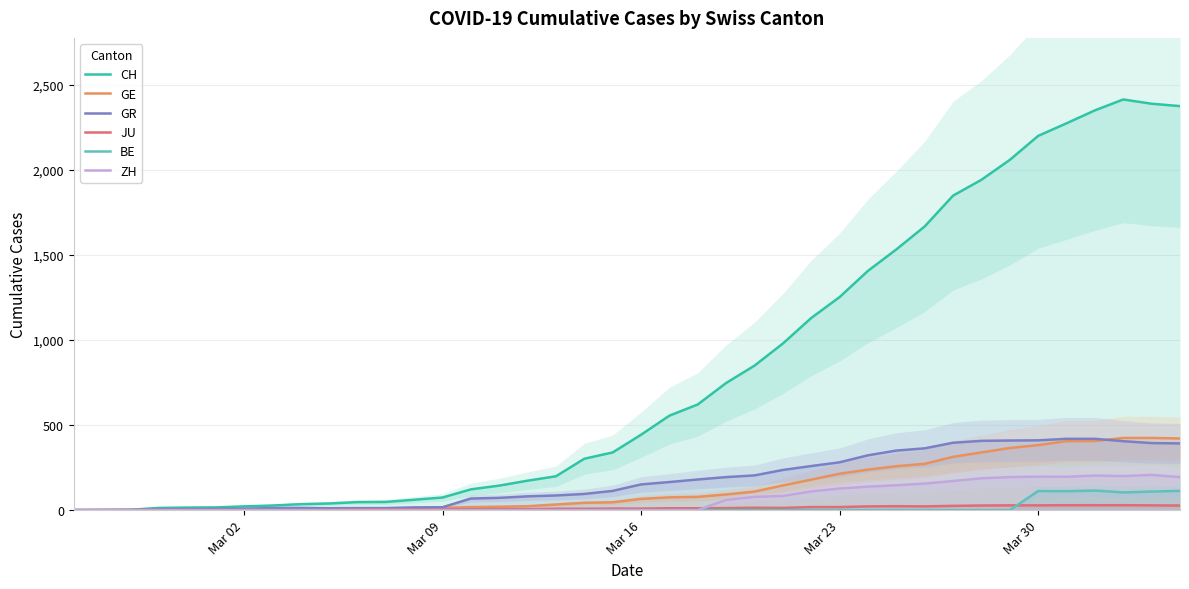

What are all the series names shown in the legend?

CH, GE, GR, JU, BE, ZH